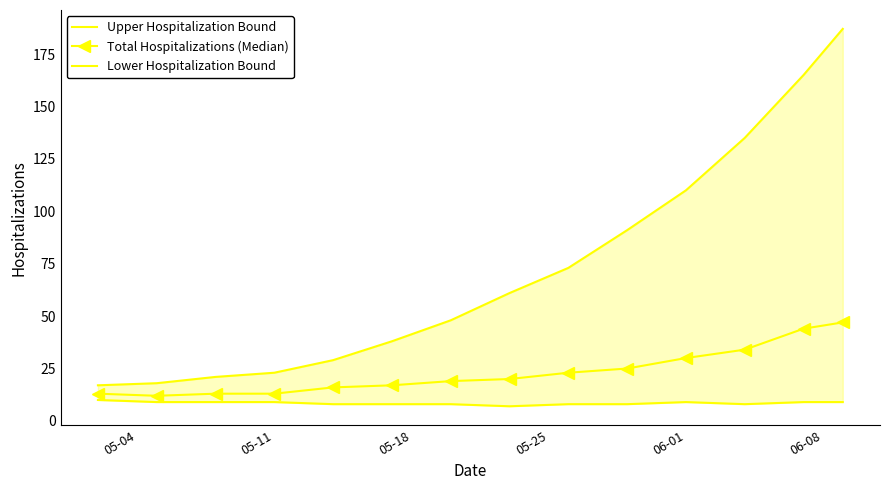

Count the number of data series in this chart.

3